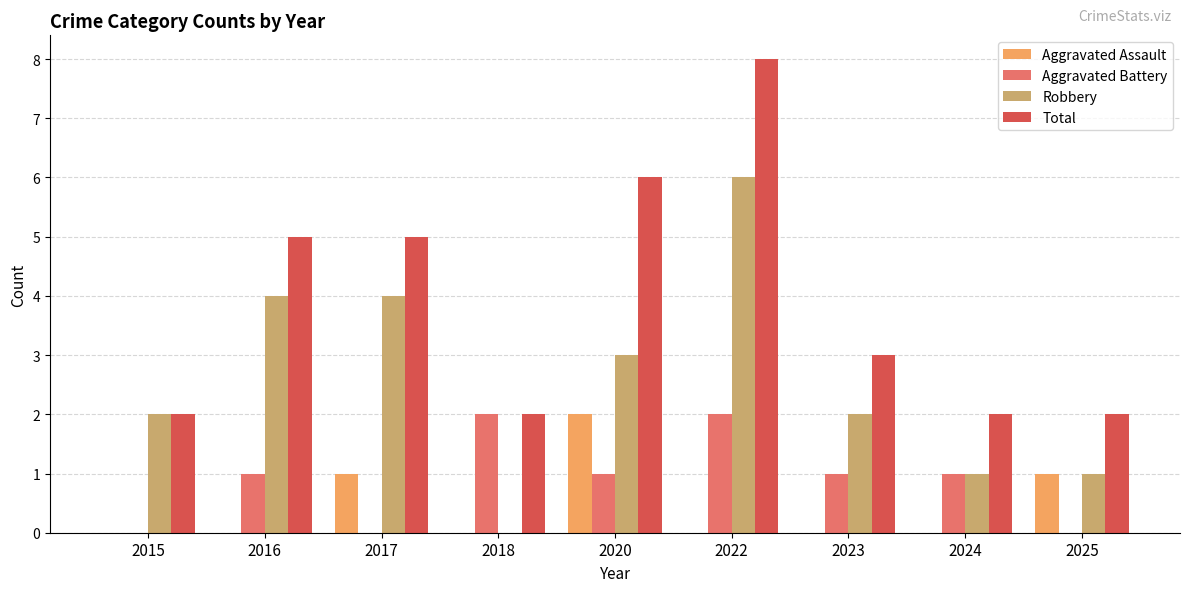

Which category has the highest value across all series?

2022